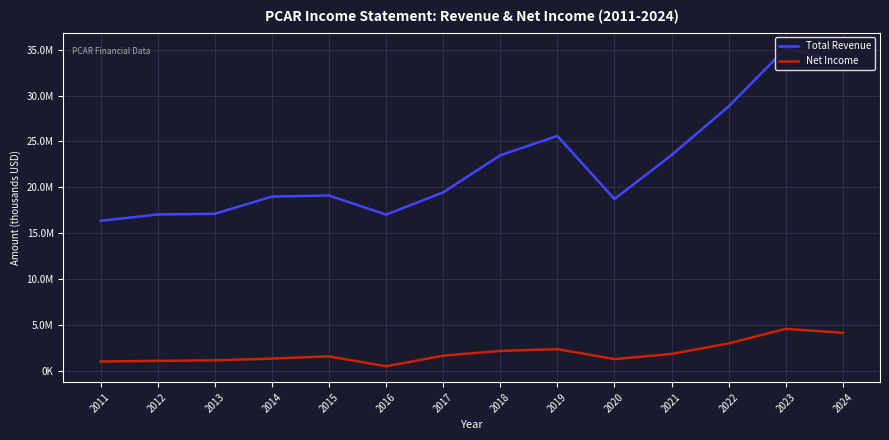

What is the total value across all series at 2024?

37825800